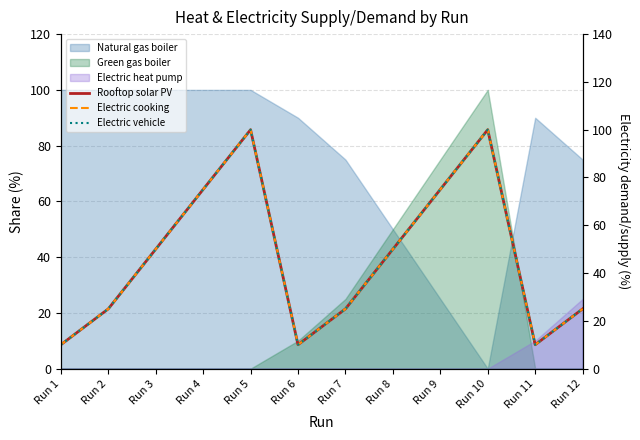

What is the difference between the maximum and minimum values in the Rooftop solar PV series?

90